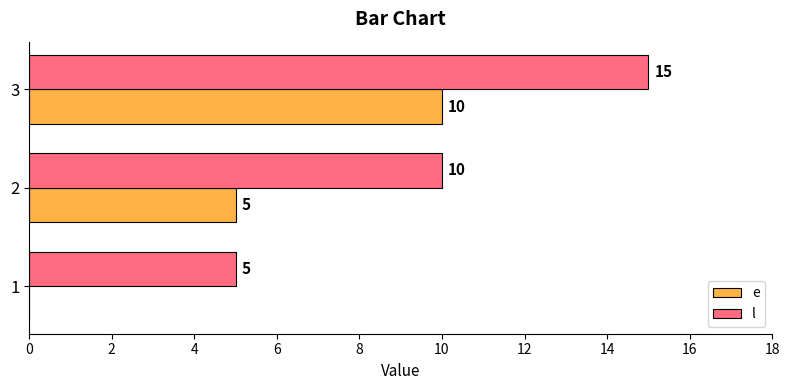

Which series has the largest total across all categories?

l